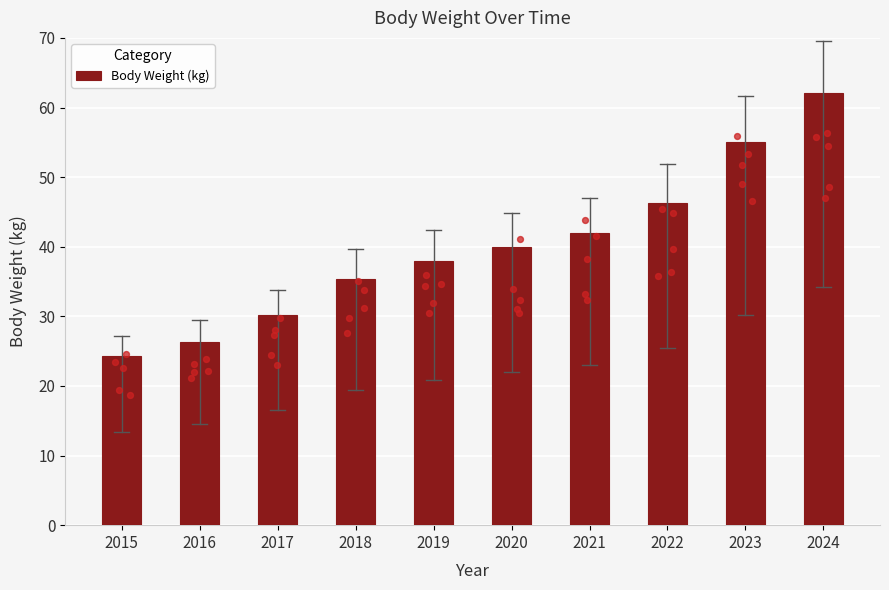

Between 2022 and 2018, which is larger?

2022